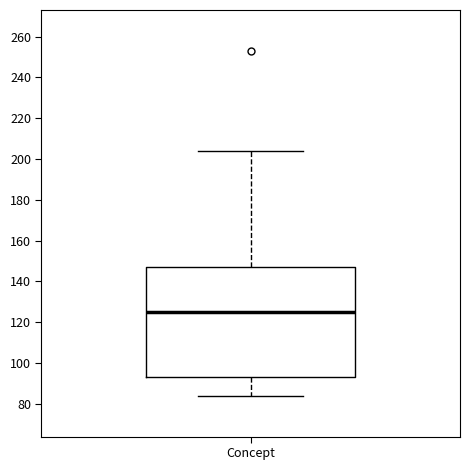

Where is the upper edge of the box for Concept on the y-axis? The values are not printed on the chart, so give them approximately, as read against the axis.

148